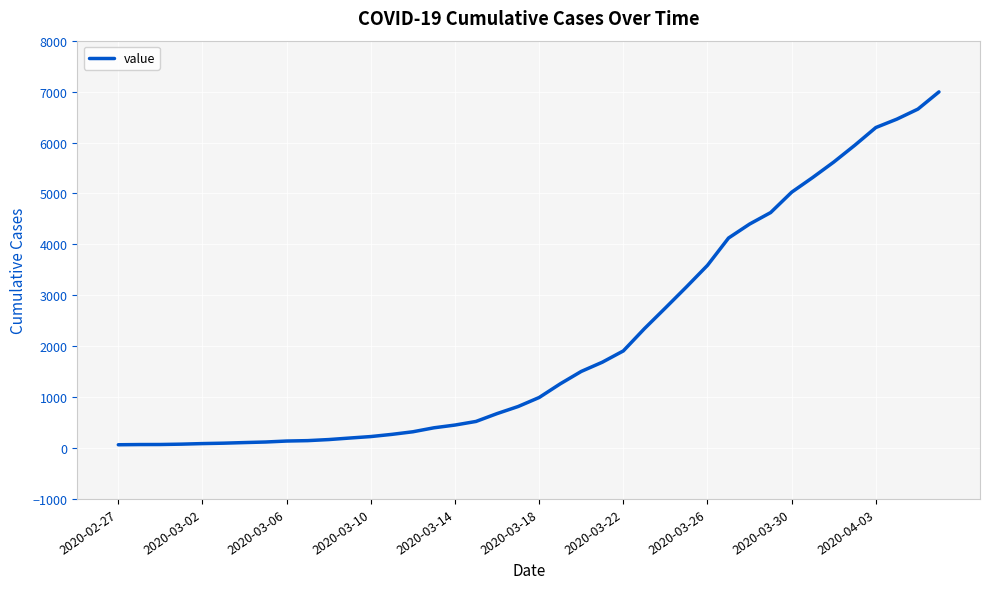

How many series are shown in this chart?

1